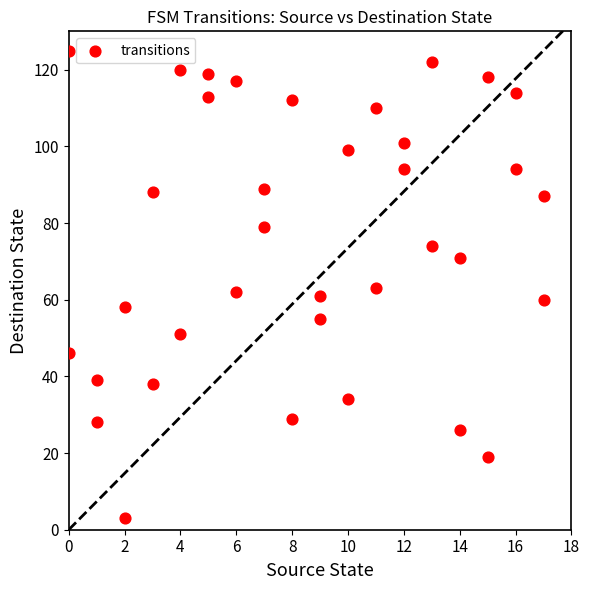

What is the range of Y values (max minus min)?

122